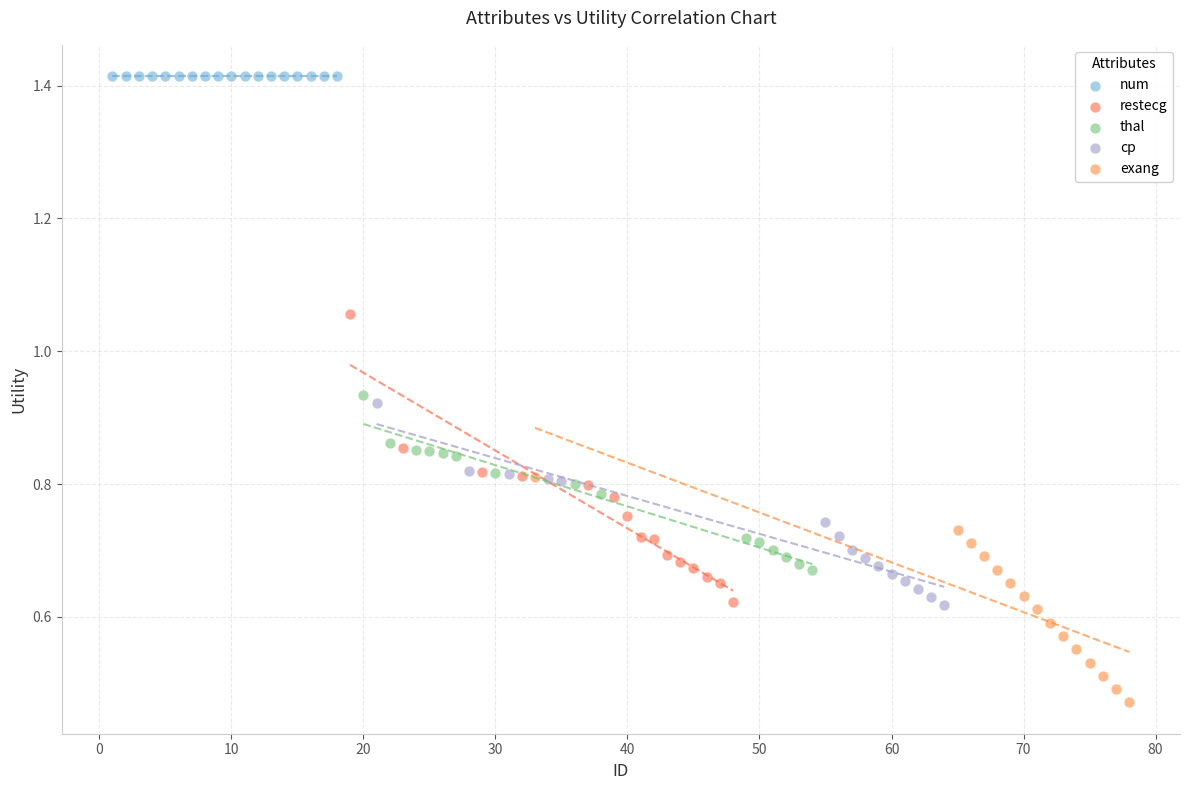

Which series contains the highest Y value?

num